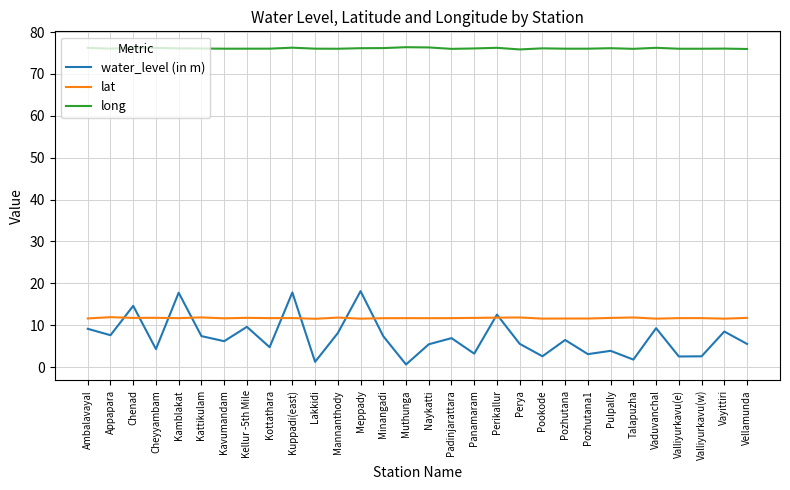

True or false: lat has a value of 3.5 at Panamaram.

False